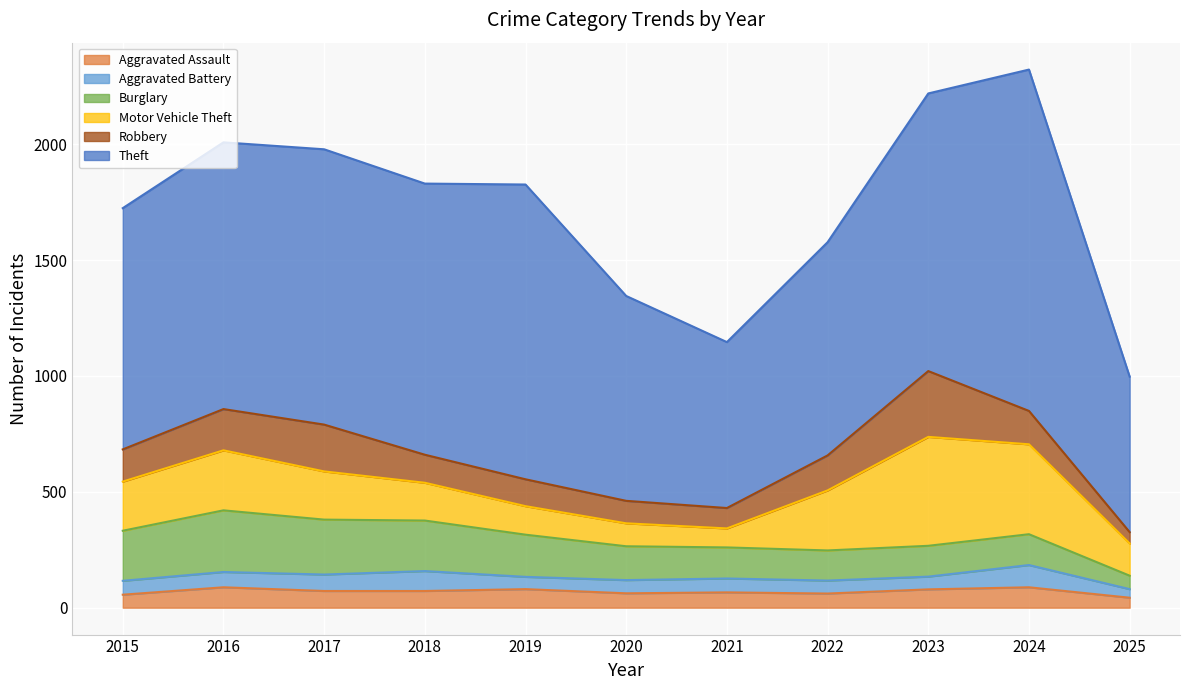

True or false: Robbery and Aggravated Assault cross at least once.

False